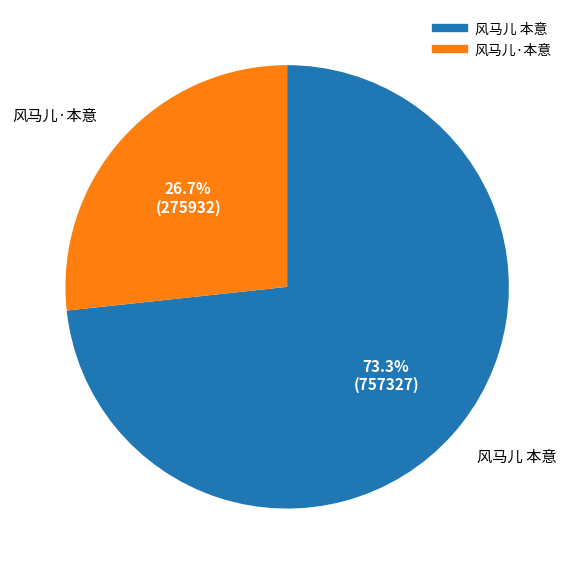

Rank the categories by value from highest to lowest.

风马儿 本意, 风马儿·本意